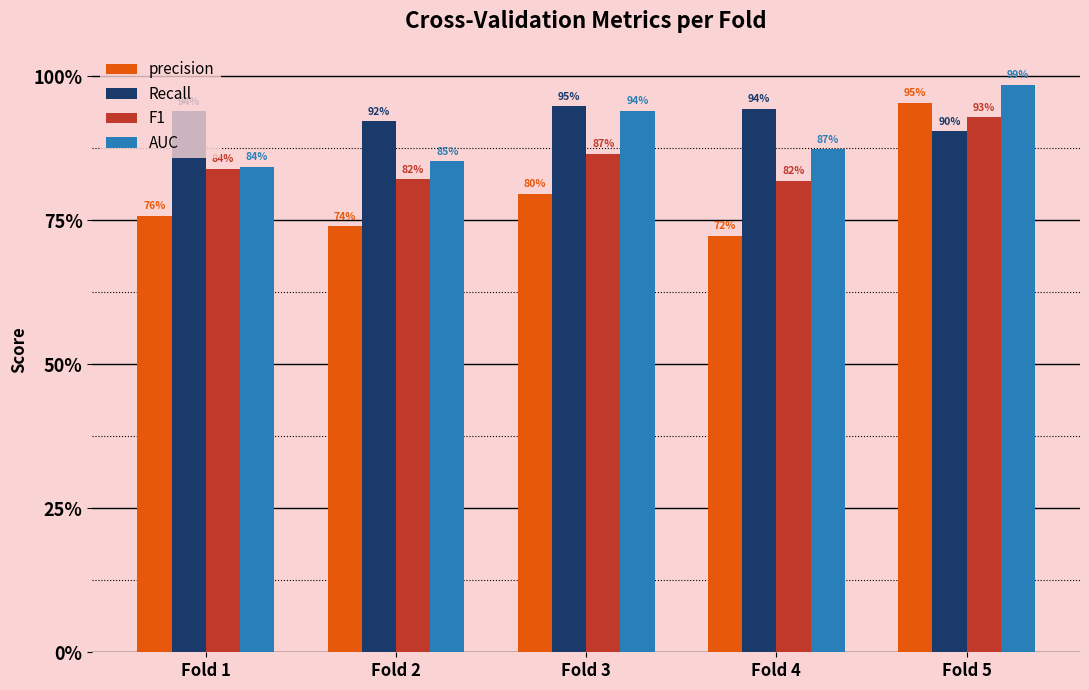

What are all the series names shown in the legend?

precision, Recall, F1, AUC